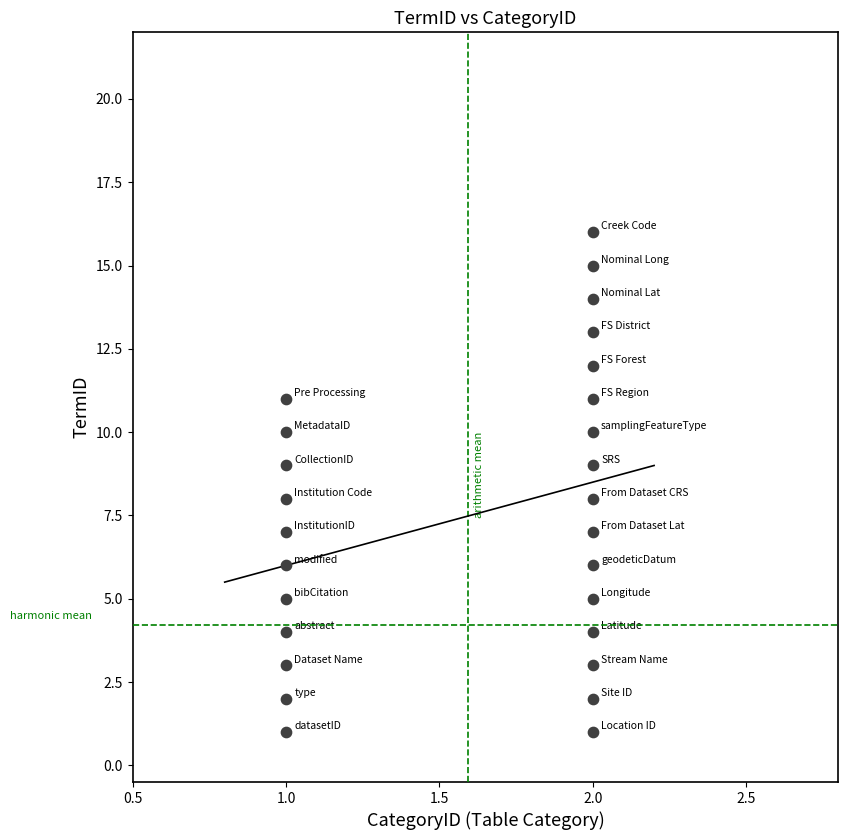

What is the range of Y values (max minus min)?

15